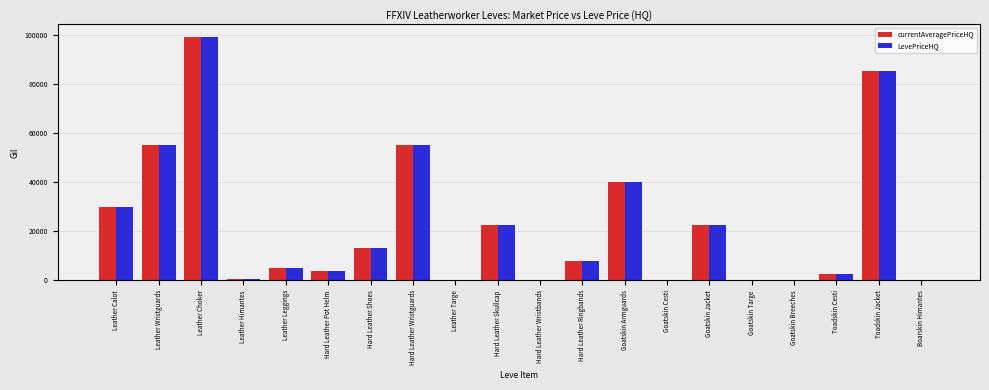

How many data points does each series have?

20